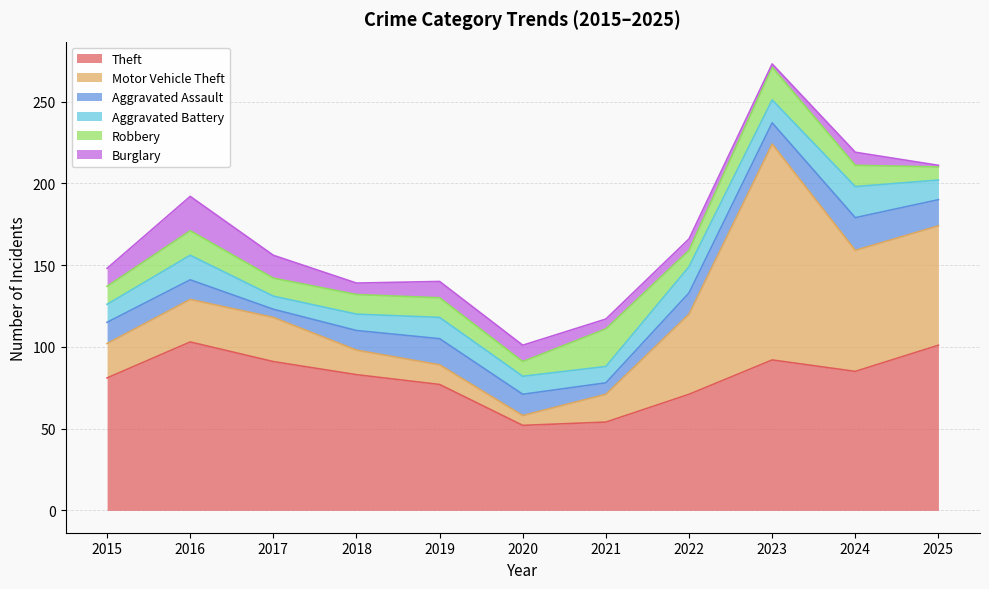

What is the spread (max minus min) of values at 2023?

130